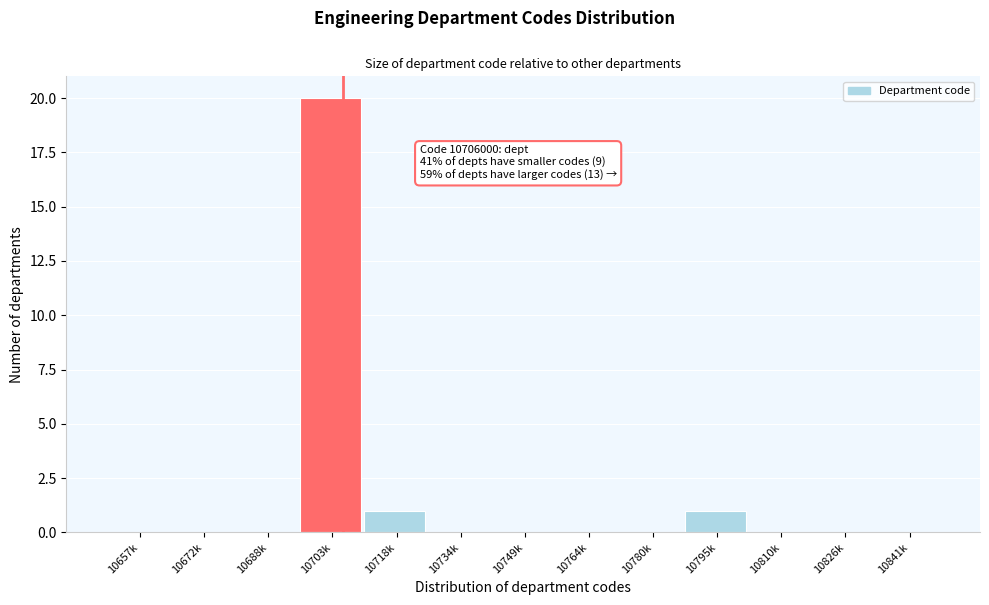

Reading right to left, what are all the values shown in this chart?

10841k=0	10826k=0	10810k=0	10795k=1	10780k=0	10764k=0	10749k=0	10734k=0	10718k=1	10703k=20	10688k=0	10672k=0	10657k=0